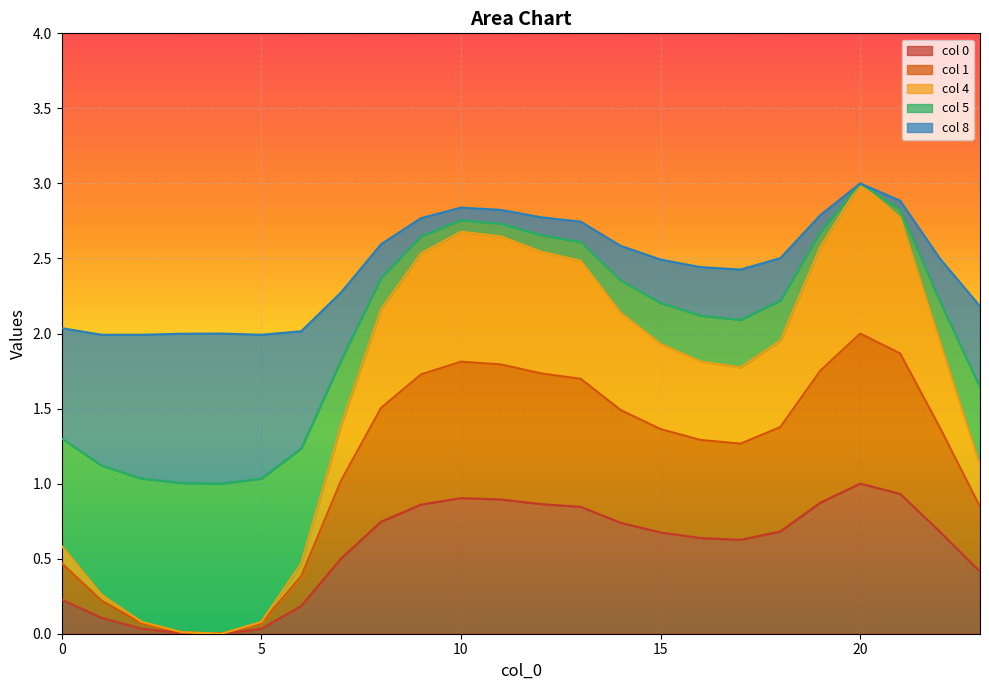

At how many categories does at least one series exceed 1?

23